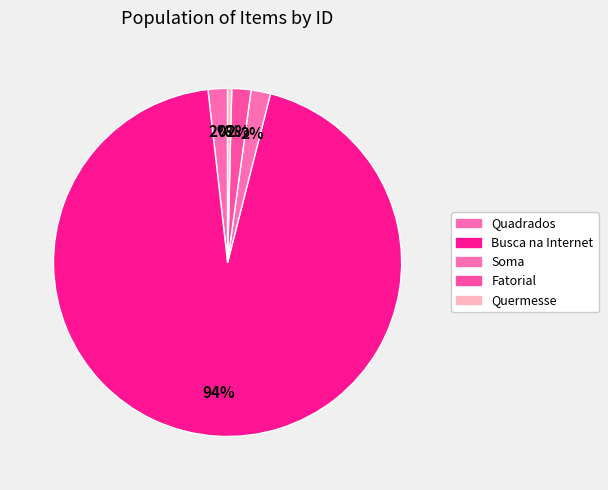

Is there a majority slice in this chart?

Yes